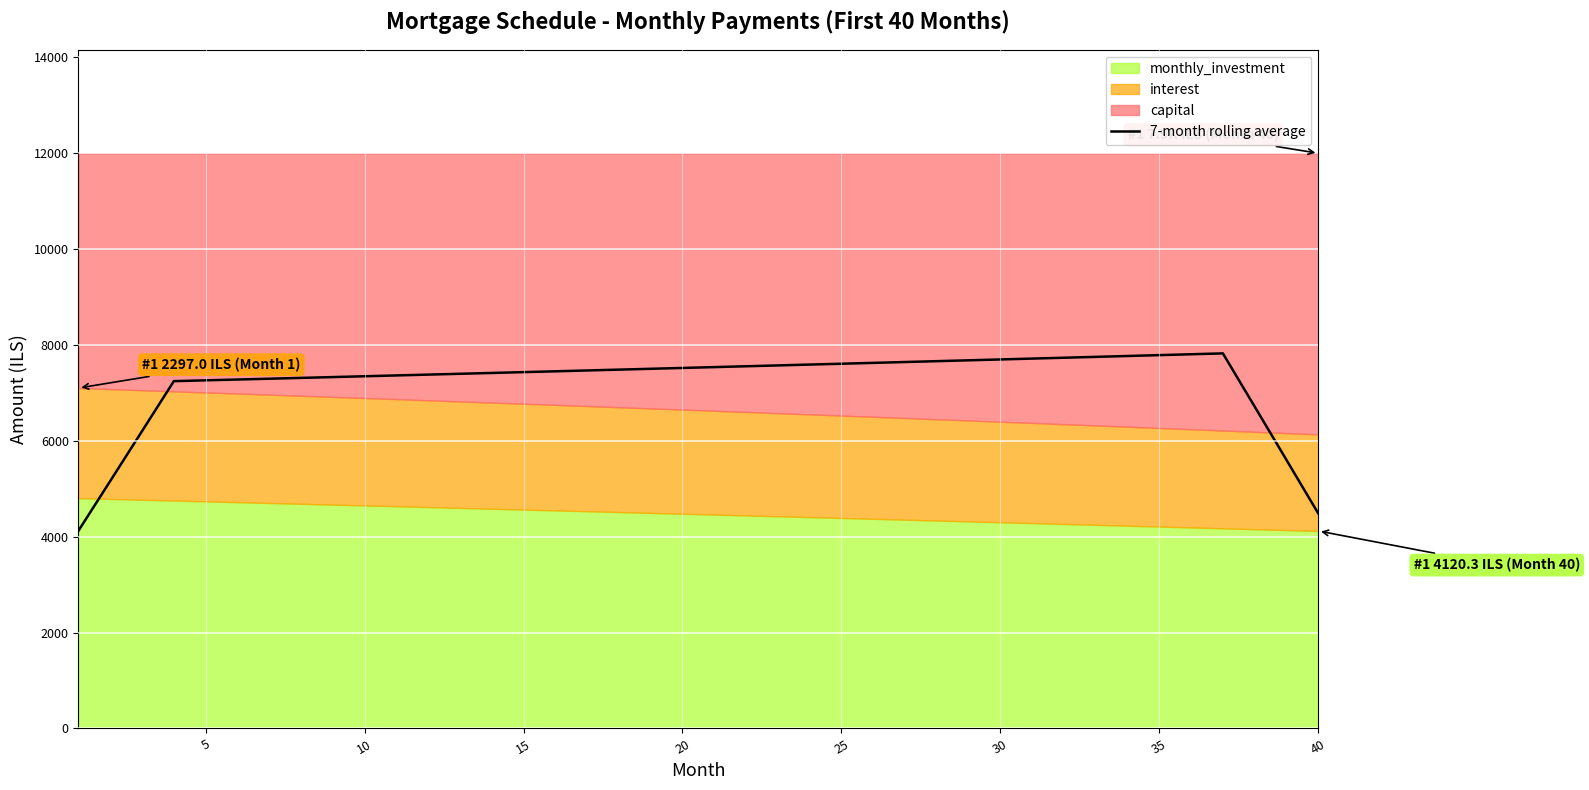

What is the minimum value for 7-month rolling average?

4125.9